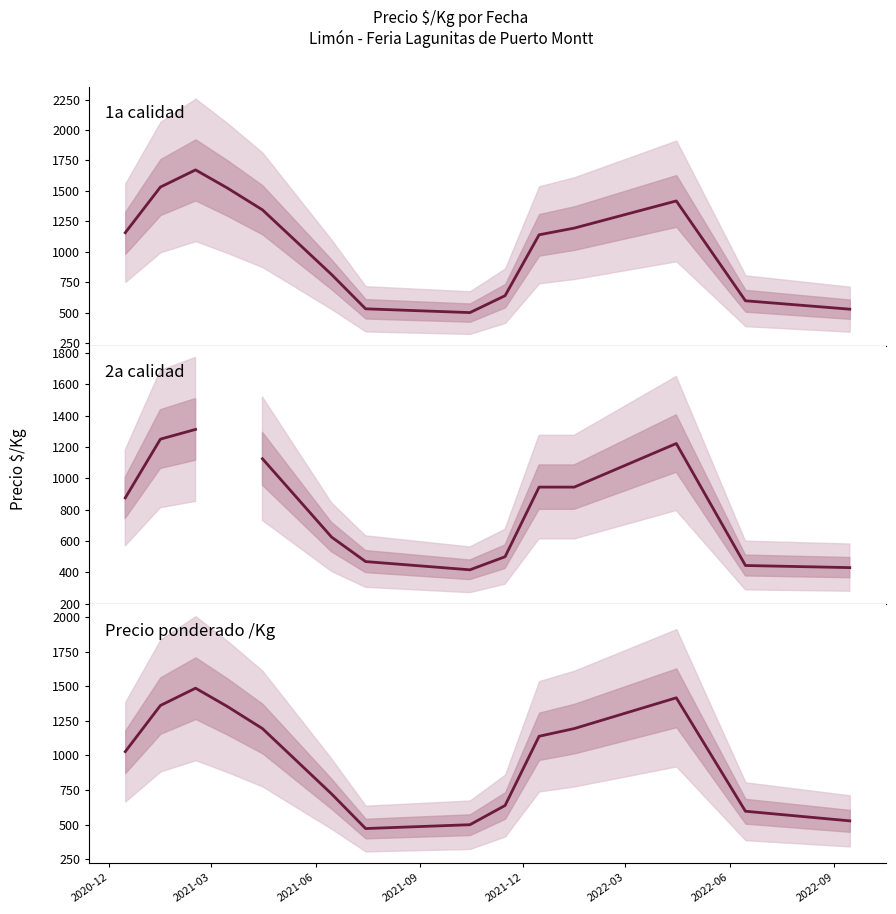

True or false: Precio promedio ponderado / 18 and Precio $/Kg 1a intersect in this chart.

True